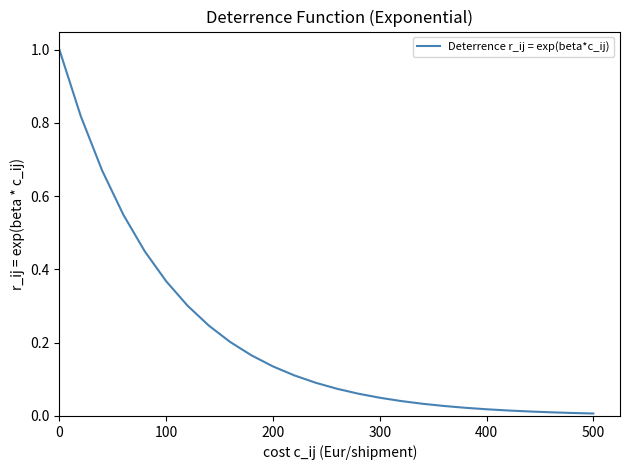

What is the difference between the maximum and minimum values?

1.0